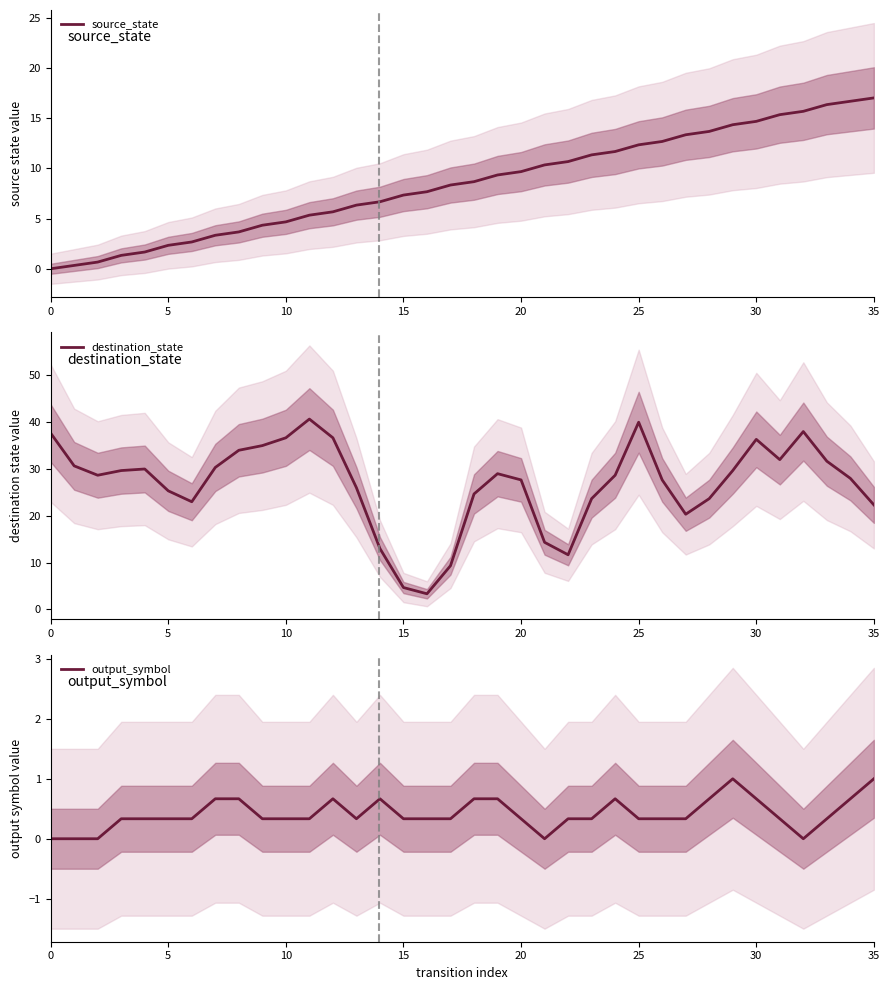

What is the greatest value displayed?

40.7